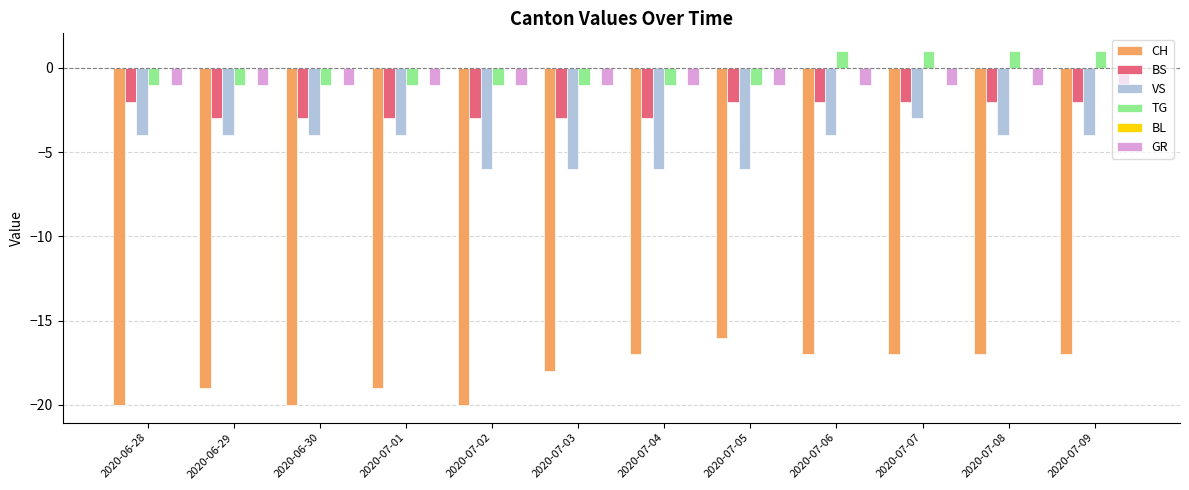

List the series in order of their peak value, highest first.

TG, GR, BS, VS, CH